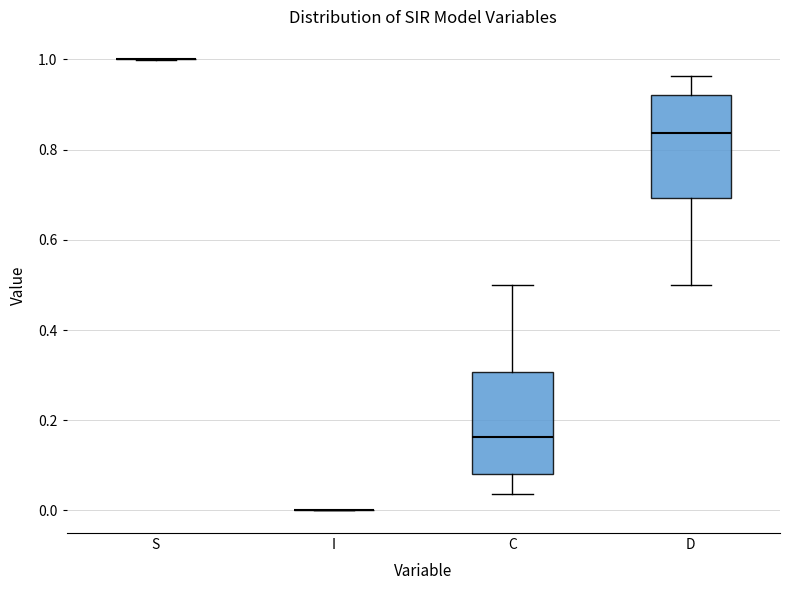

Reading left to right, transcribe this box plot: for each box, give where its median line is, the range the box spans, and where its two whiskers end, as read against the y-axis. The values are not printed on the chart, so give them approximately, as read against the axis.

S: box collapsed to a line at 1.00, whiskers 1.00 to 1.00
I: box collapsed to a line at 0.00, whiskers 0.00 to 0.00
C: median 0.16, box 0.08 to 0.30, whiskers 0.04 to 0.50
D: median 0.84, box 0.70 to 0.92, whiskers 0.50 to 0.96